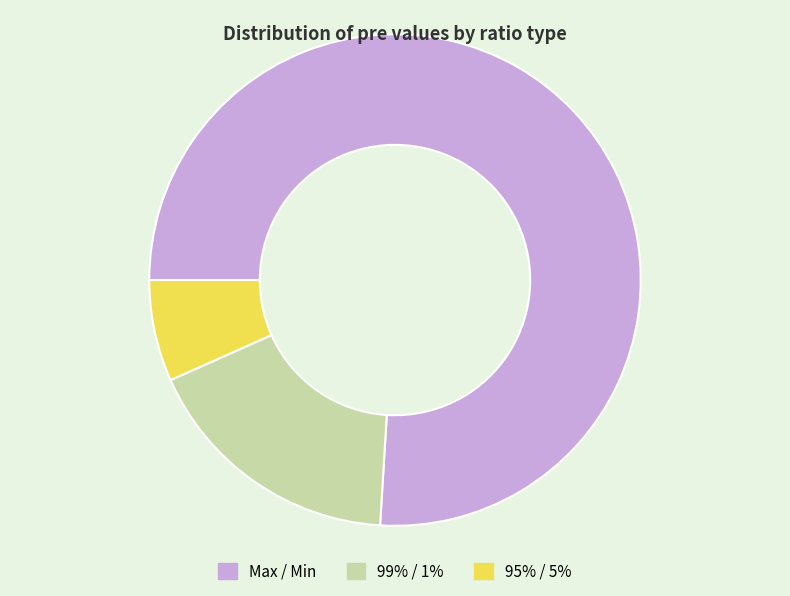

Rank the categories by value from highest to lowest.

Max / Min, 99% / 1%, 95% / 5%